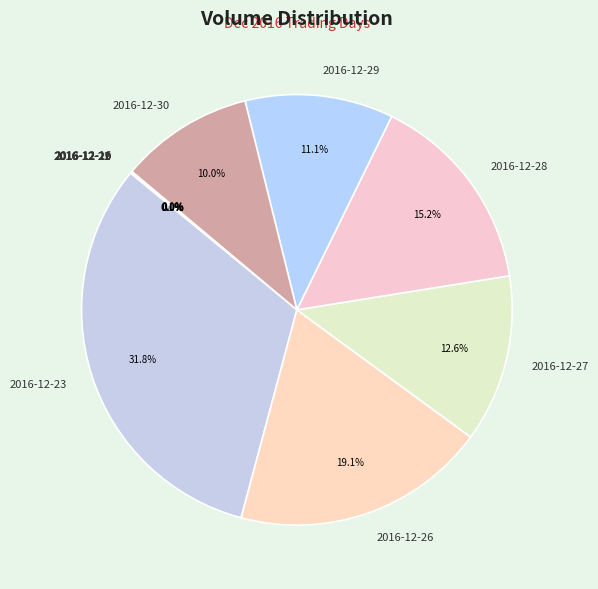

Is it true that 2016-12-27 is 13% of the pie?

True